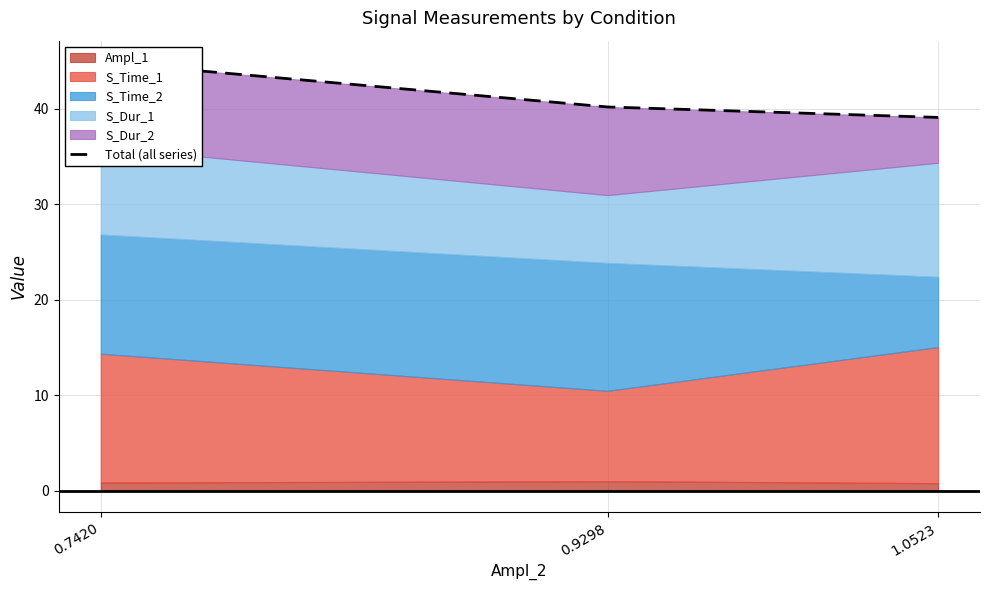

Which has a higher value, 0.9298 or 0.7420?

0.7420